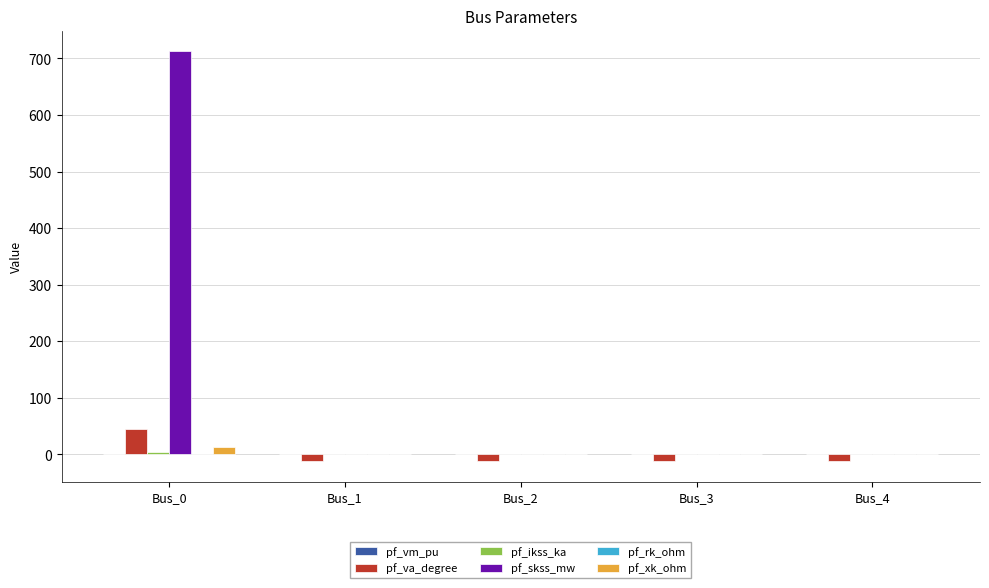

What is the maximum value shown in the chart?

713.0